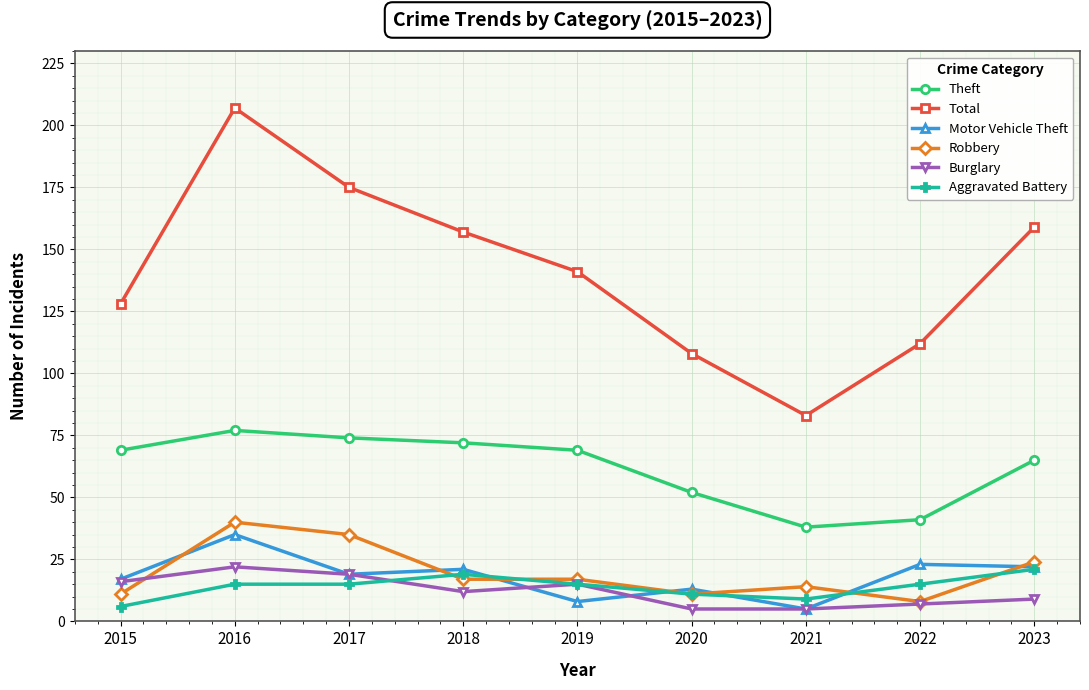

In Theft, how many points are lower than both neighbors (excluding endpoints)?

1